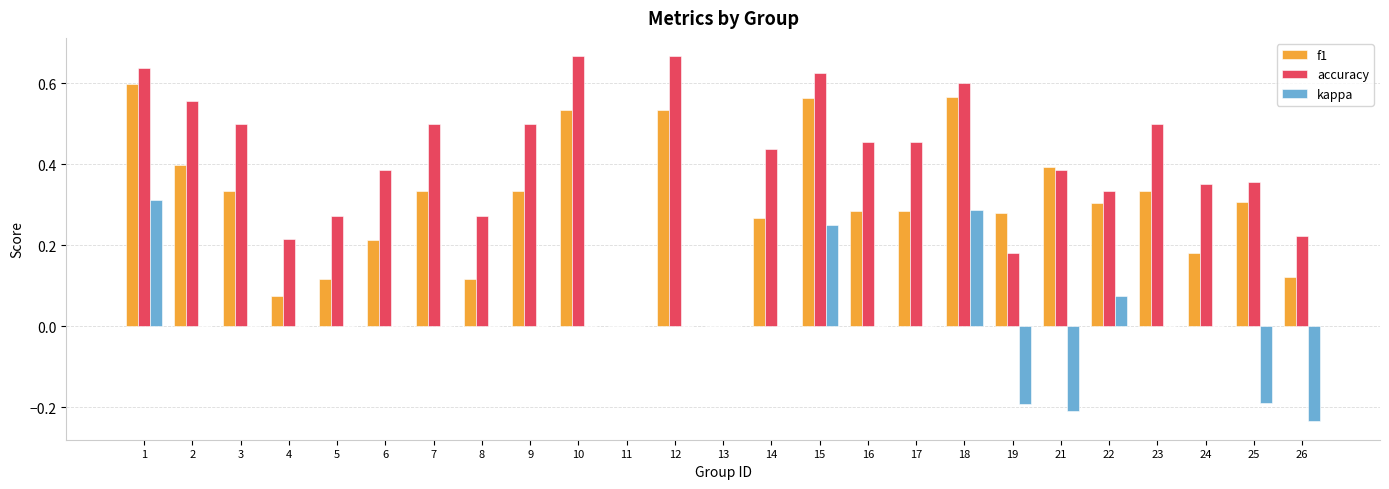

The accuracy series shows 0.5 at 22. True or false?

False